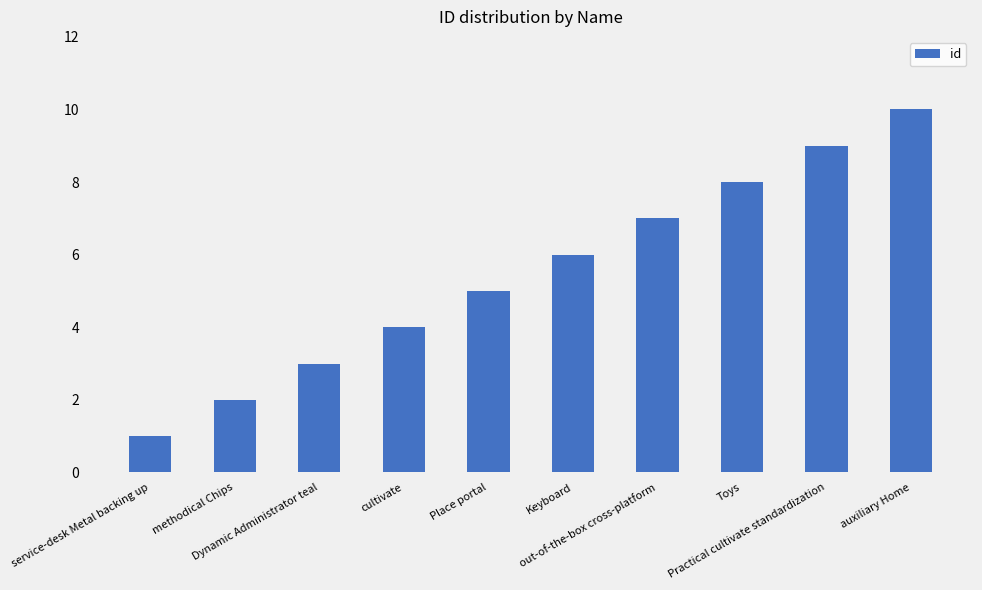

What is the label of the 6th bar from the right?

Place portal